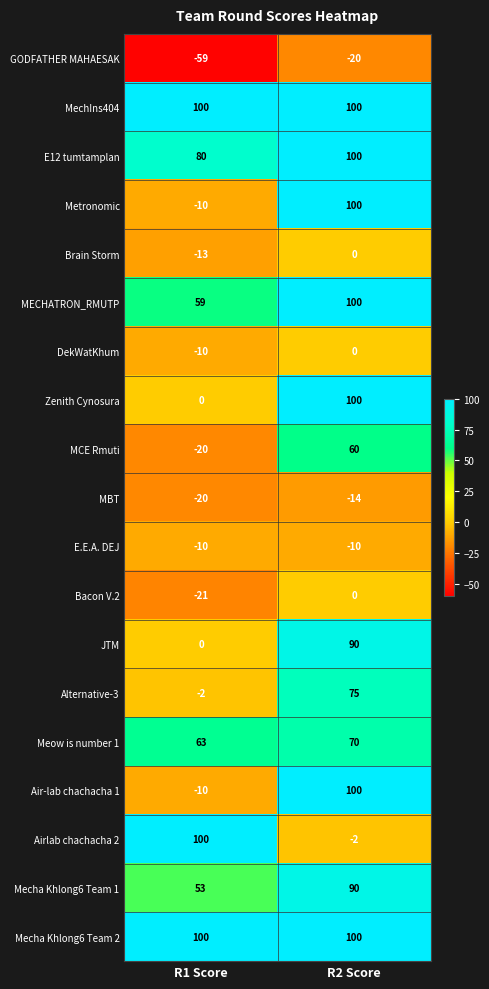

What is the total value across all series at R2 Score?

1039